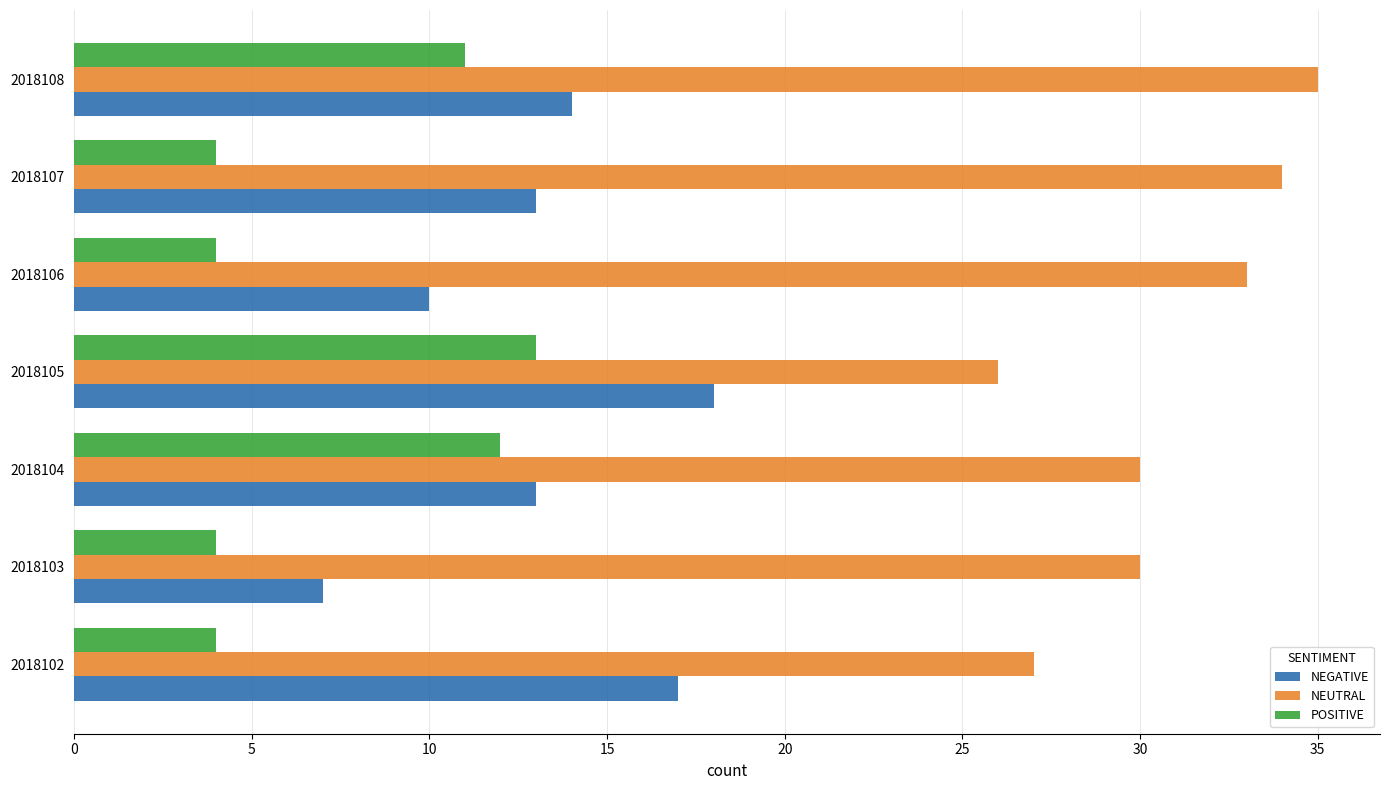

At which category is the sum across all series the highest?

2018108